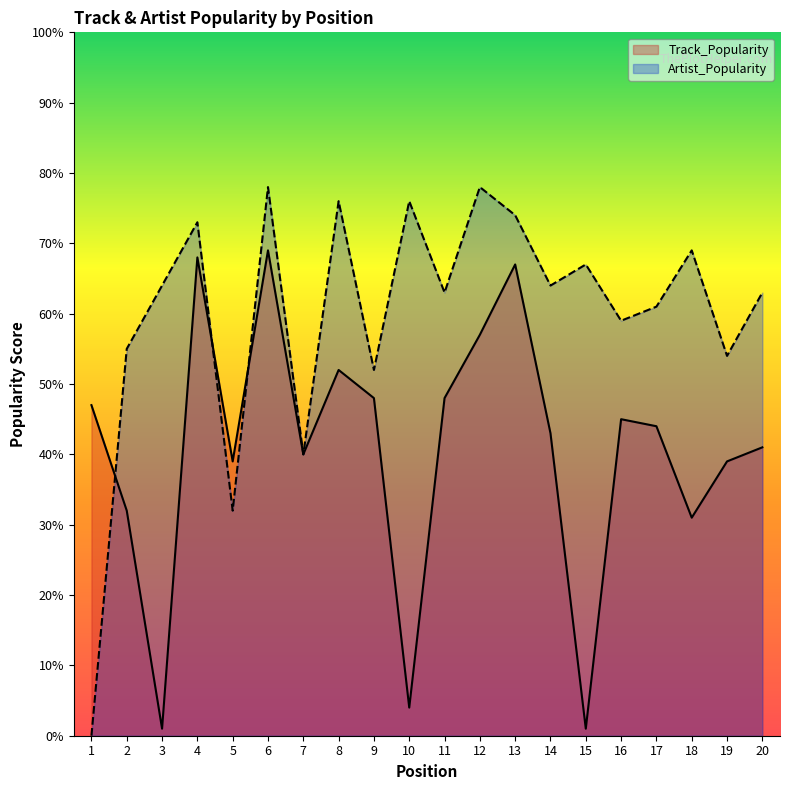

Between which two adjacent categories do Track_Popularity and Artist_Popularity first intersect?

1 and 2